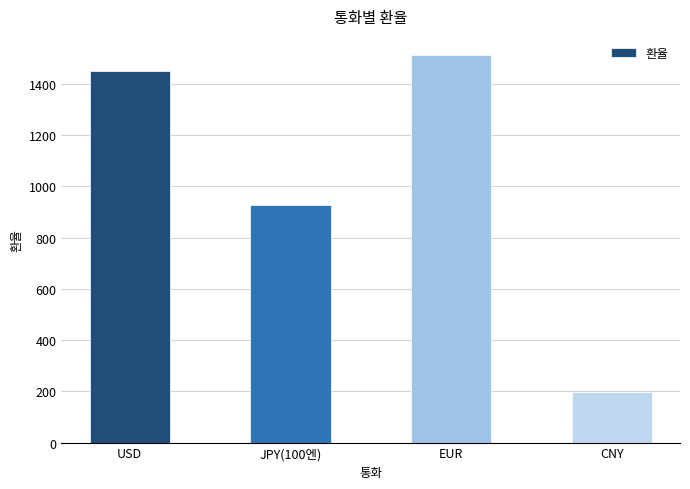

What is the difference between the second highest and second lowest values?

521.3